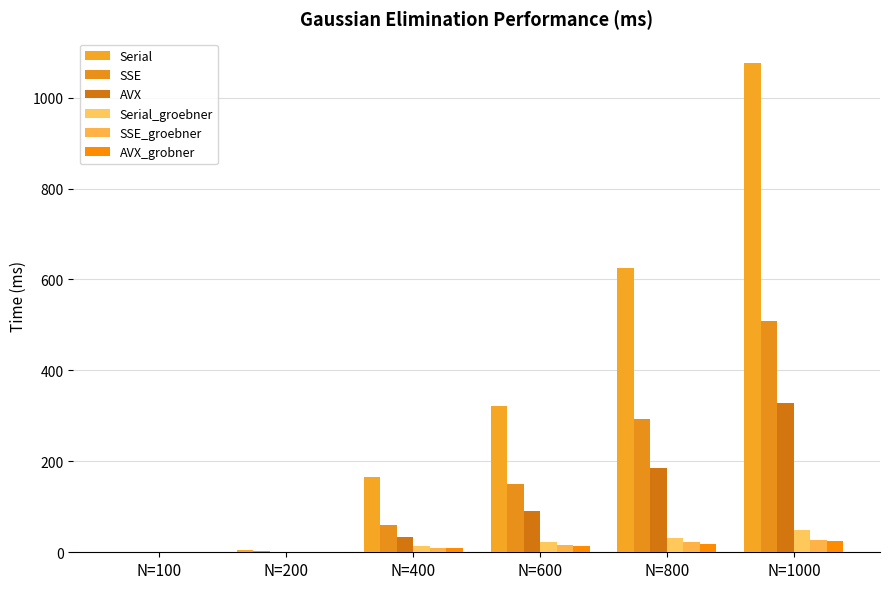

Which series changed the most between N=200 and N=600?

Serial